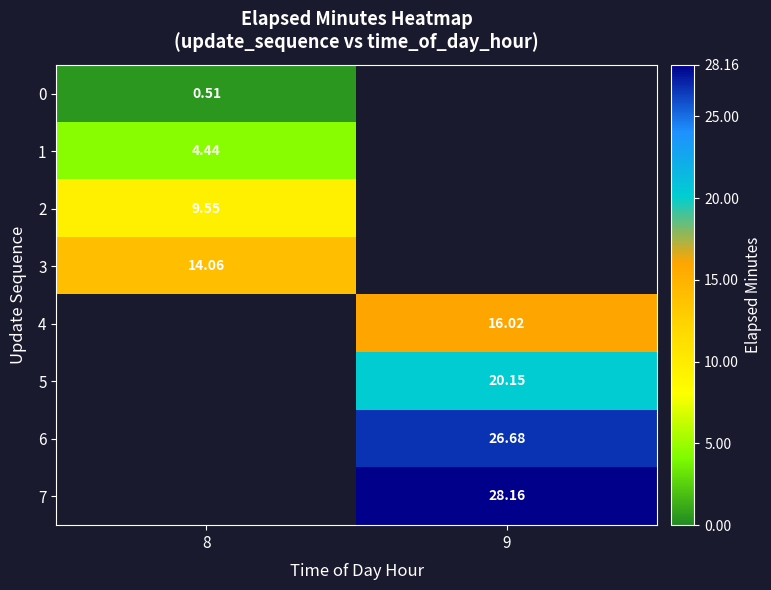

Is the value of 6 at 8 greater than the value of 0 at 9?

No